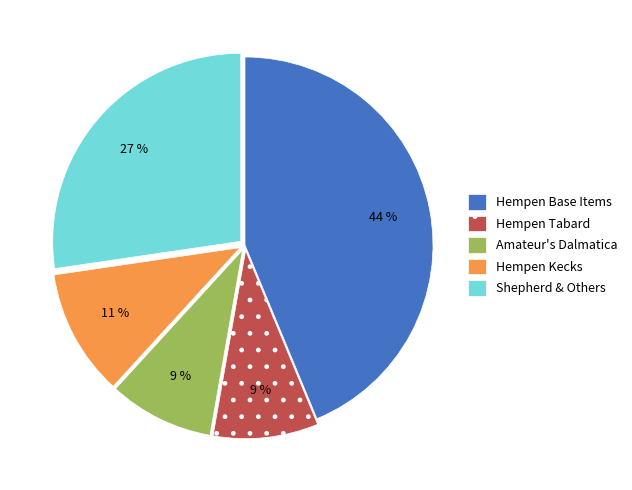

Which slice is the largest?

Hempen Base Items